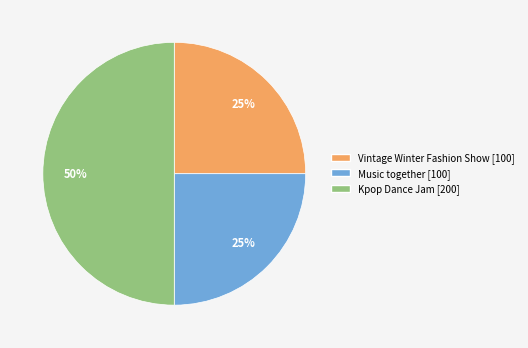

Is the sum of Kpop Dance Jam and Music together greater than half?

Yes